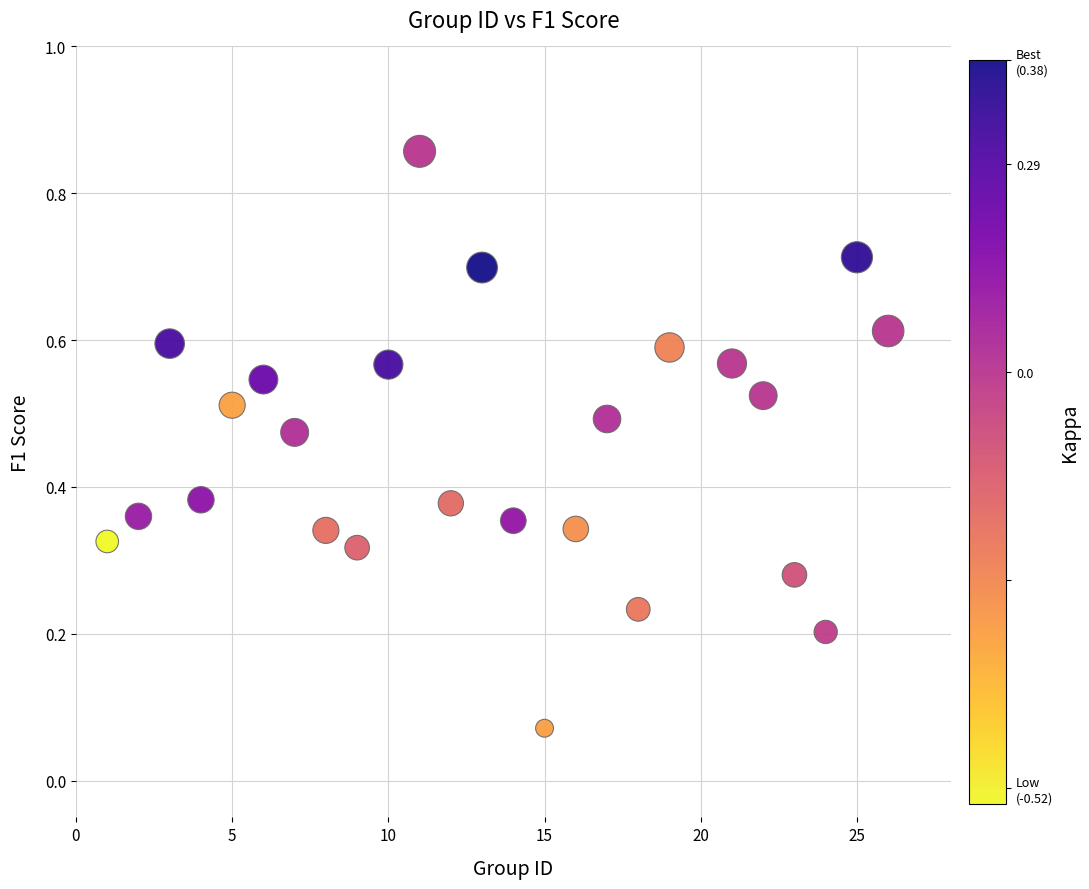

What is the range of Y values (max minus min)?

0.8